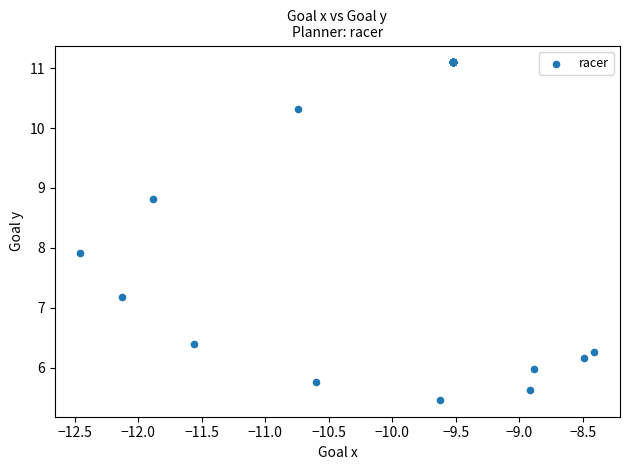

What Y value in the scatter plot is closest to 8?

7.9